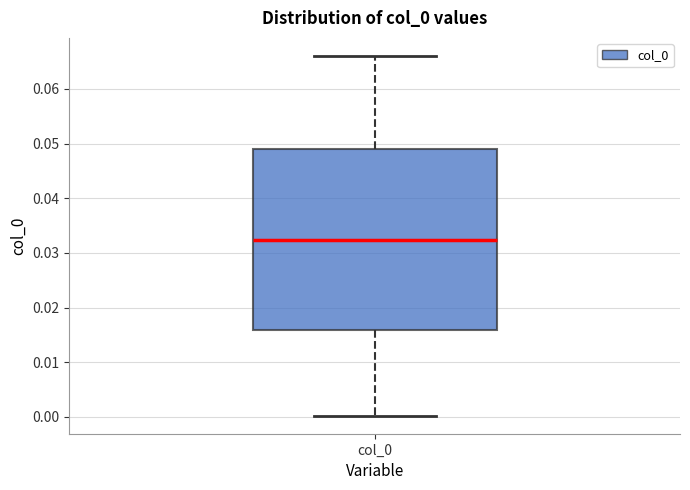

Transcribe this box plot: give where the median line is, the range the box spans, and where the two whiskers end, as read against the y-axis. The values are not printed on the chart, so give them approximately, as read against the axis.

median 0.032, box 0.016 to 0.049, whiskers 0.000 to 0.066